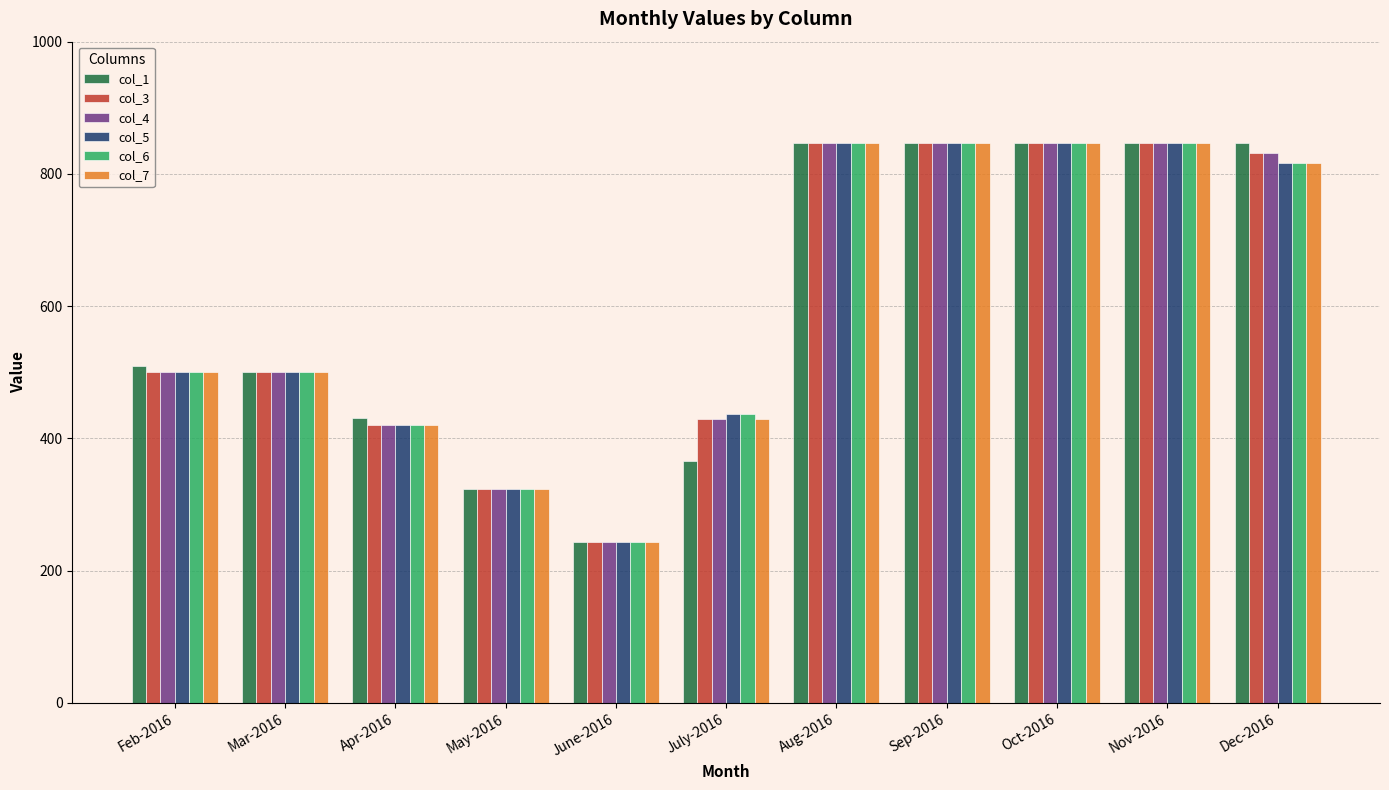

What is the difference between the col_6 values at June-2016 and Oct-2016?

603